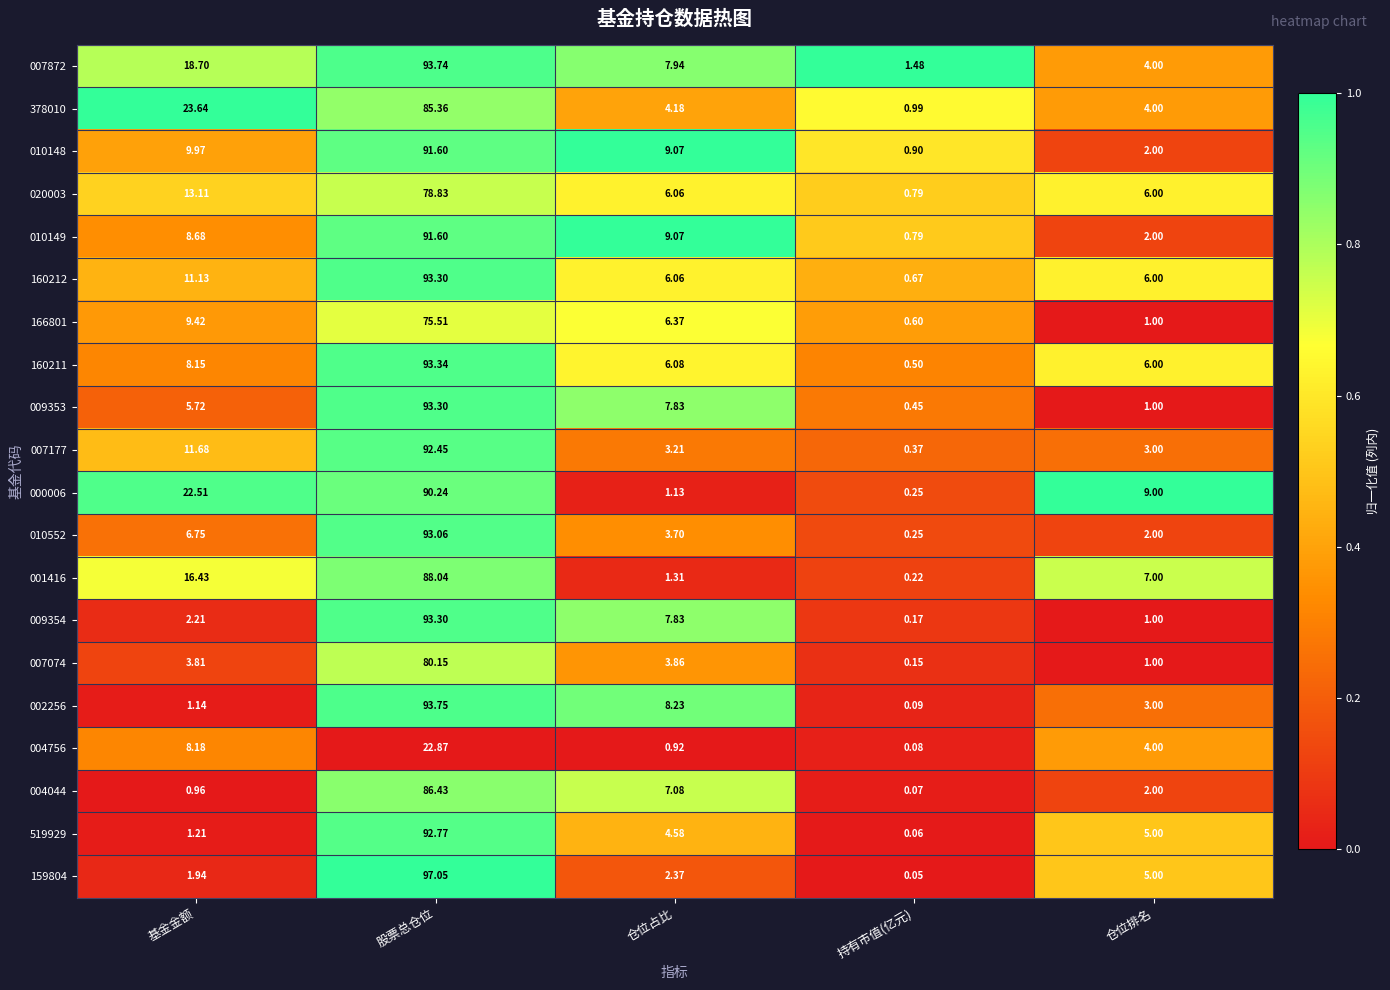

At which category is the sum across all series the highest?

股票总仓位